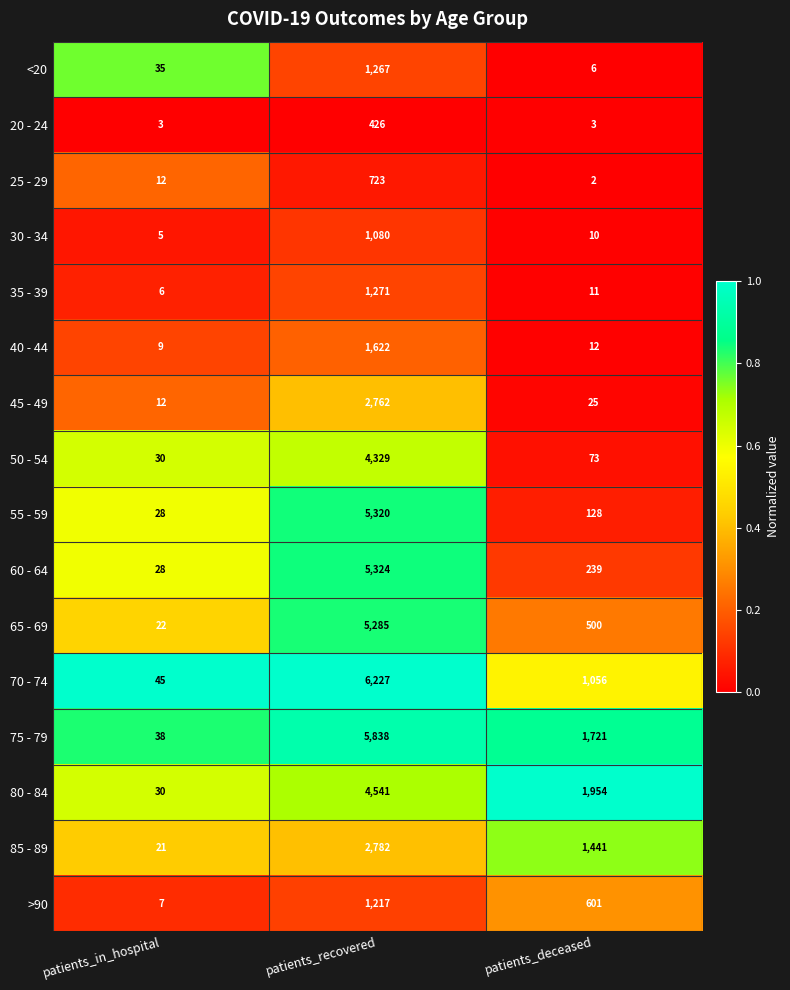

List the series in order of their peak value, highest first.

70 - 74, 75 - 79, 60 - 64, 55 - 59, 65 - 69, 80 - 84, 50 - 54, 85 - 89, 45 - 49, 40 - 44, 35 - 39, <20, >90, 30 - 34, 25 - 29, 20 - 24